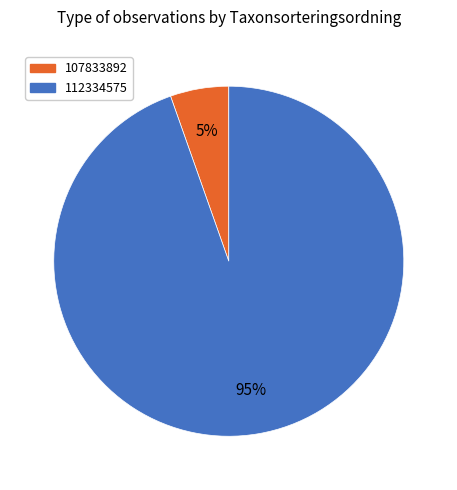

Combined, do 112334575 and 107833892 account for over 50%?

Yes